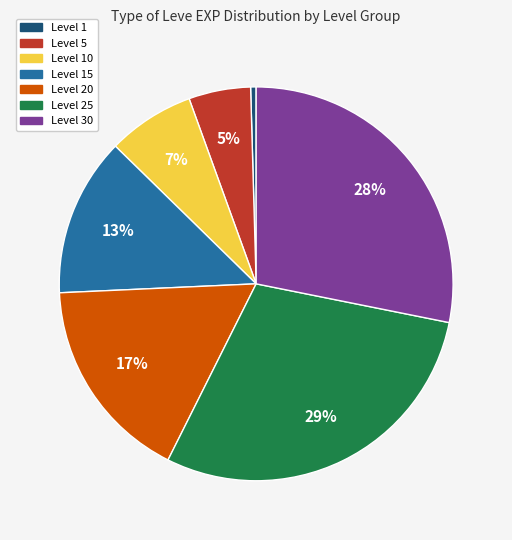

Is there any slice that represents more than half of the pie?

No